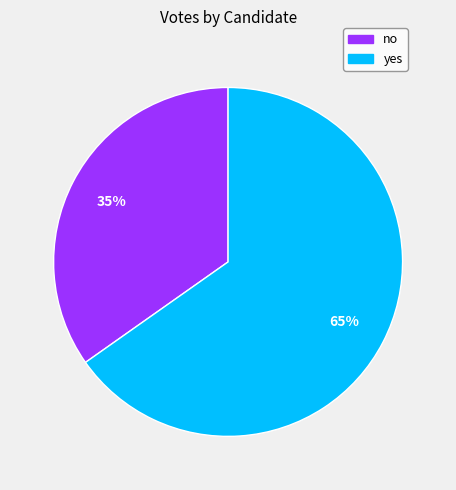

Is the sum of no and yes greater than half?

Yes